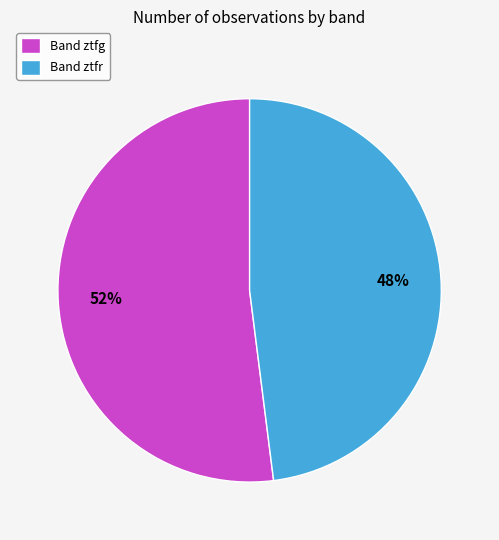

To the nearest percent, what percentage of the pie is Band ztfg?

52%